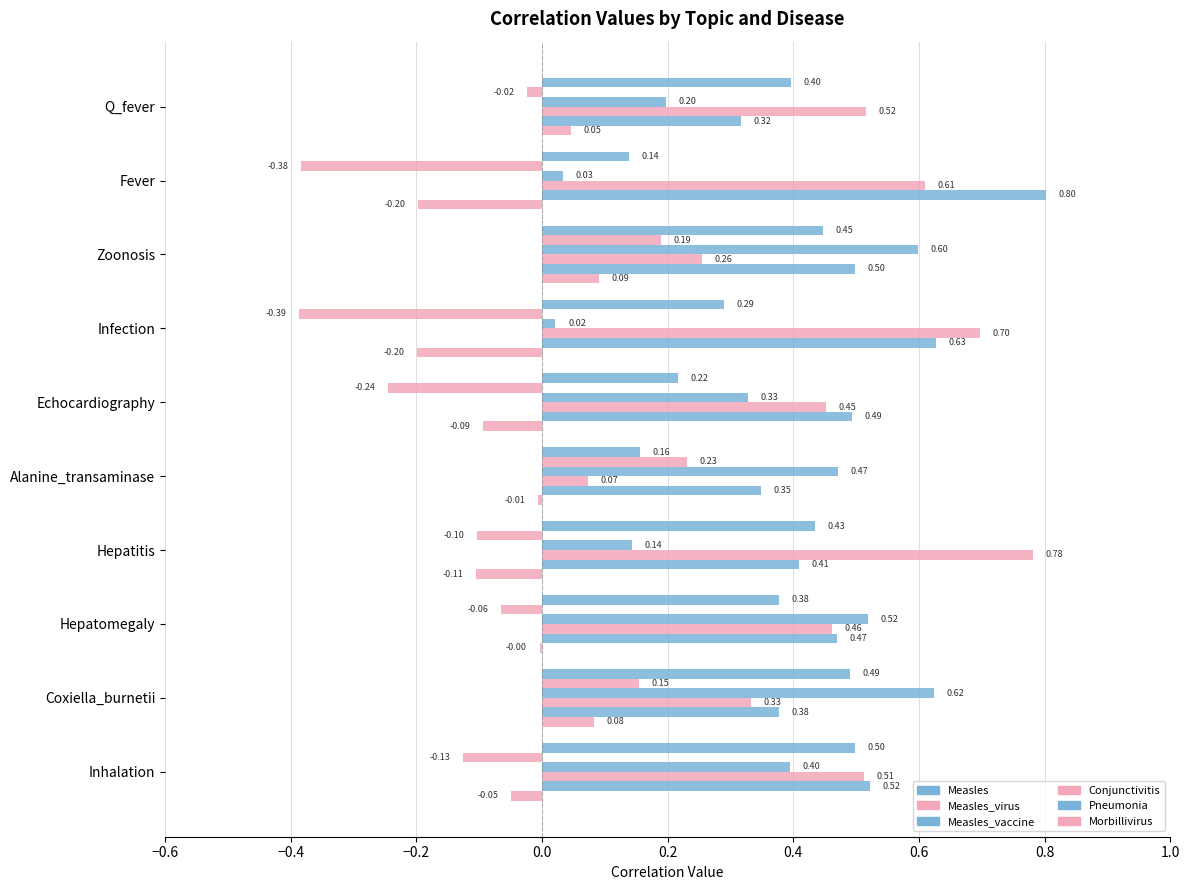

Count the number of data series in this chart.

6